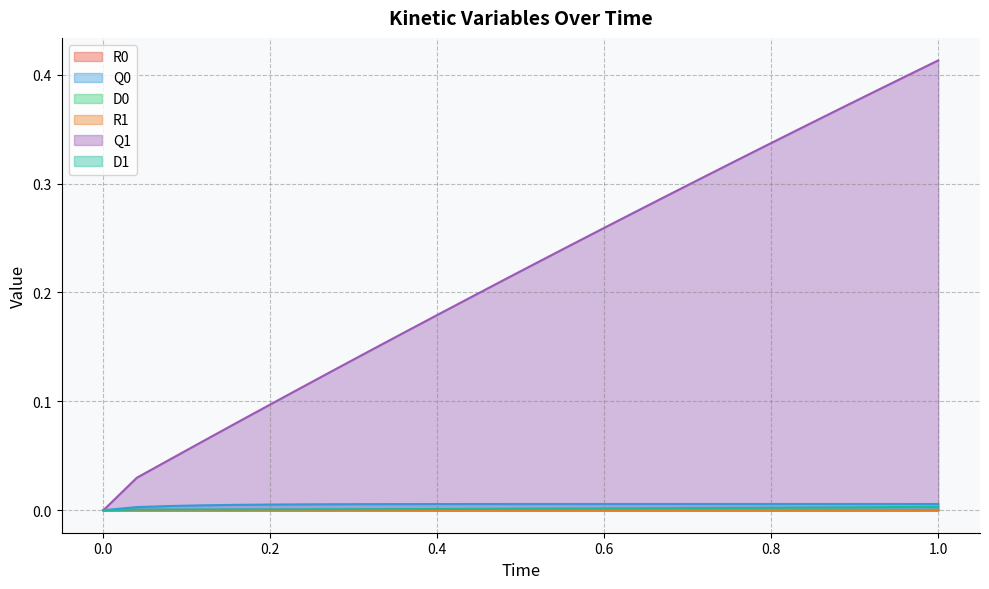

How many categories are shown in the chart?

26